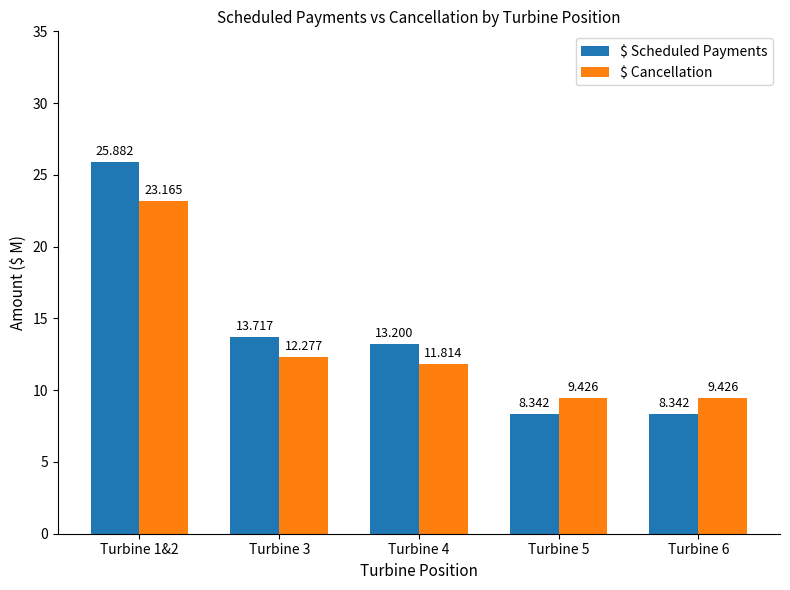

What is the difference between the highest and lowest values at Turbine 6?

1.1